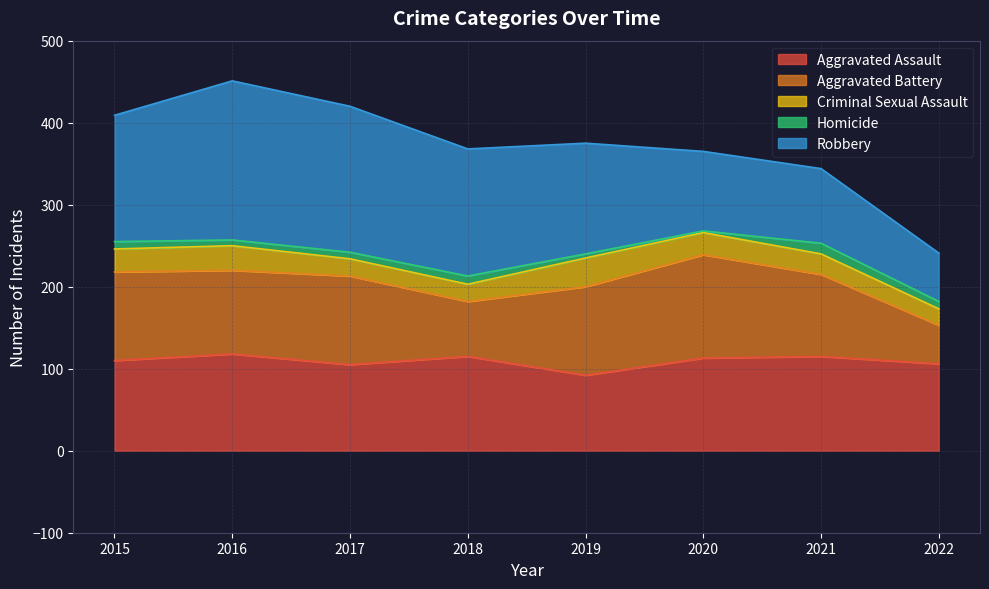

Does the chart have visible grid lines?

Yes